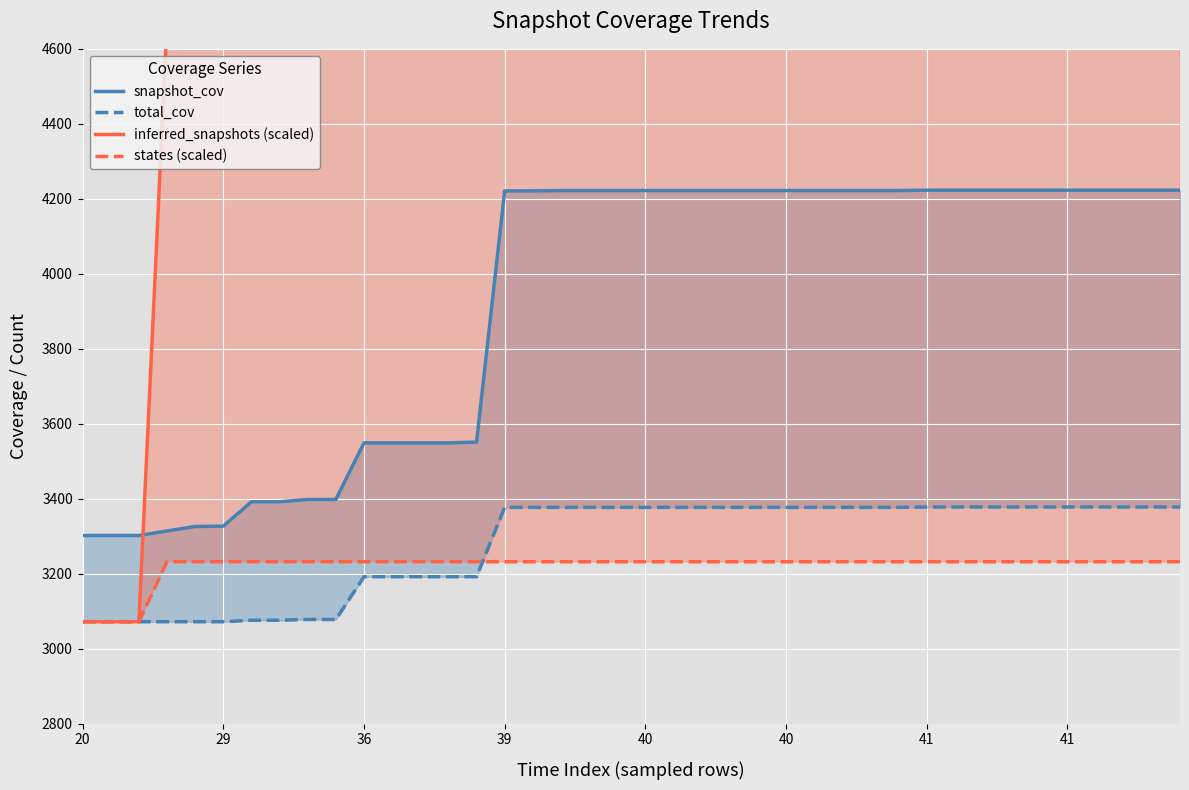

Is it true that total_cov equals 1286 at 39?

False